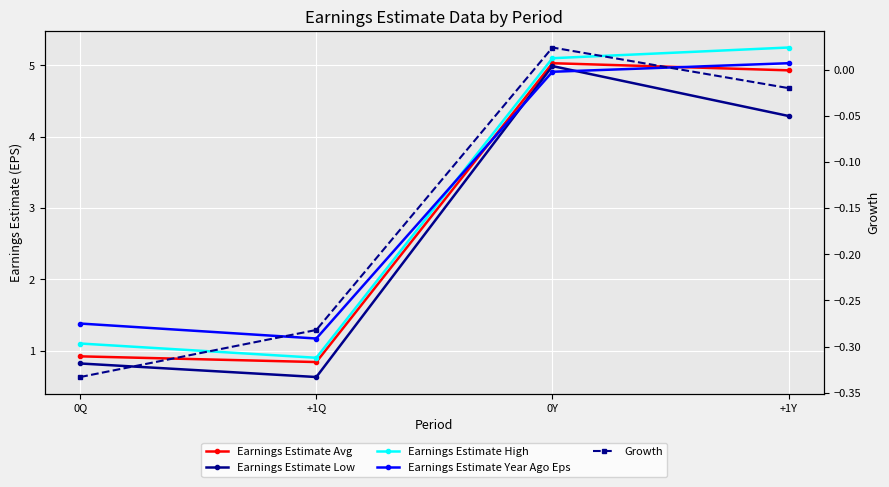

Reading left to right, extract all data points from this chart.

Earnings Estimate Avg: 0.9	0.8	5.0	4.9
Earnings Estimate Low: 0.8	0.6	5.0	4.3
Earnings Estimate High: 1.1	0.9	5.1	5.2
Earnings Estimate Year Ago Eps: 1.4	1.2	4.9	5.0
Growth: -0.3	-0.3	0.0	-0.0